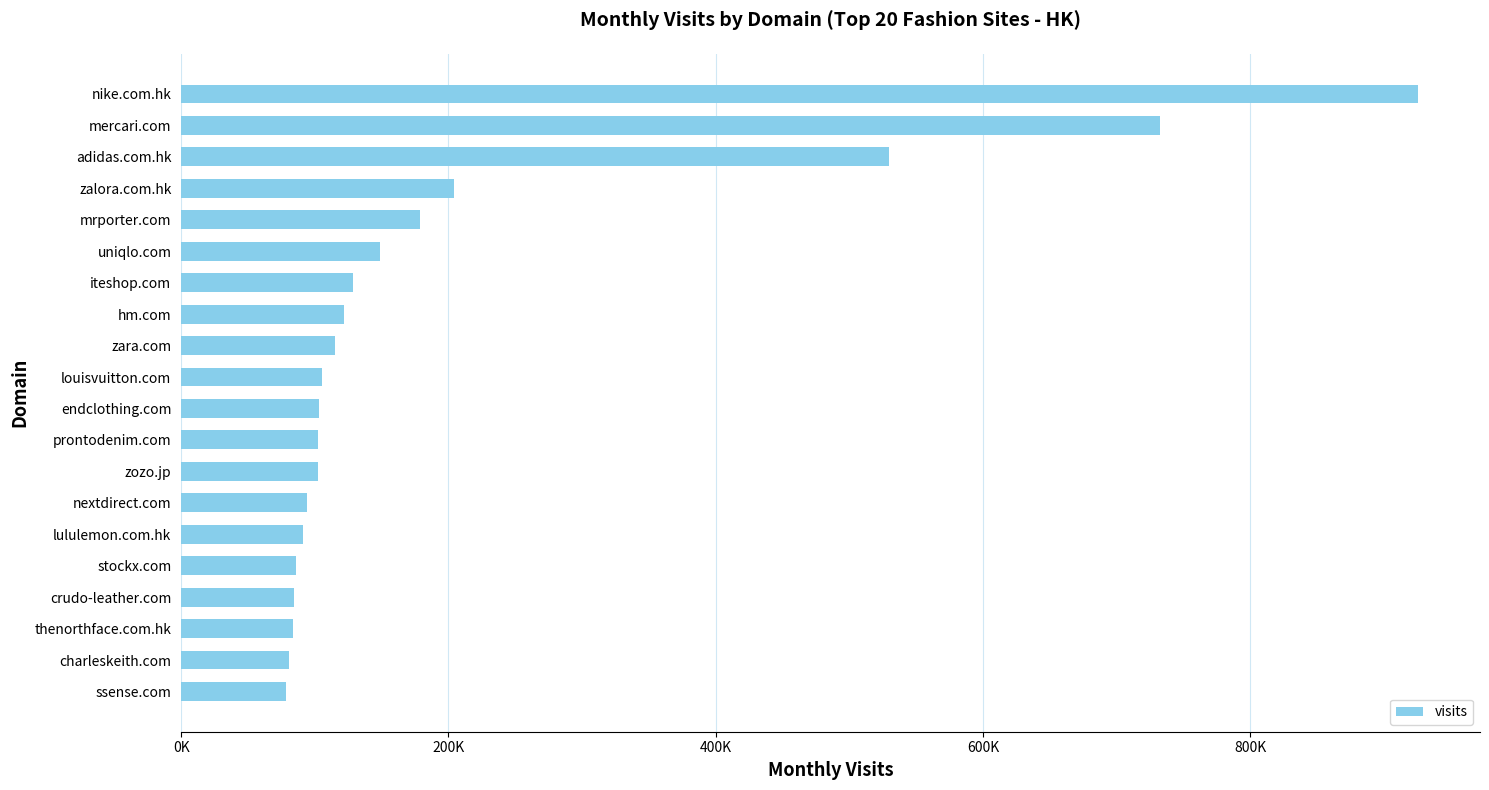

How many series are shown in this chart?

1